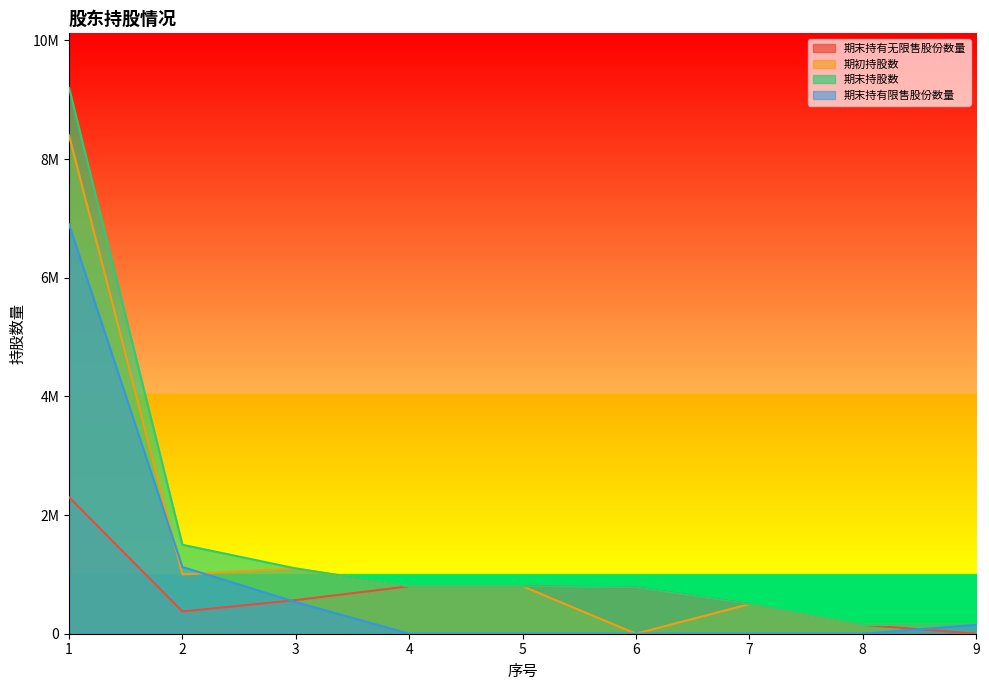

List the labels in order of 期末持股数 value, smallest first.

8, 9, 7, 6, 4, 5, 3, 2, 1